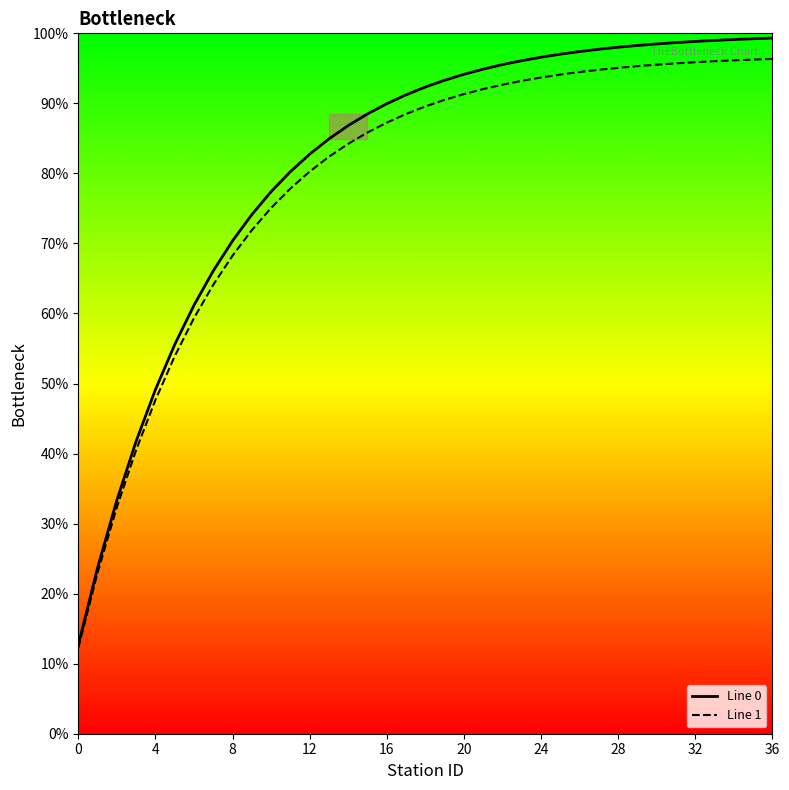

How many values in the Line 0 series exceed 92?

19